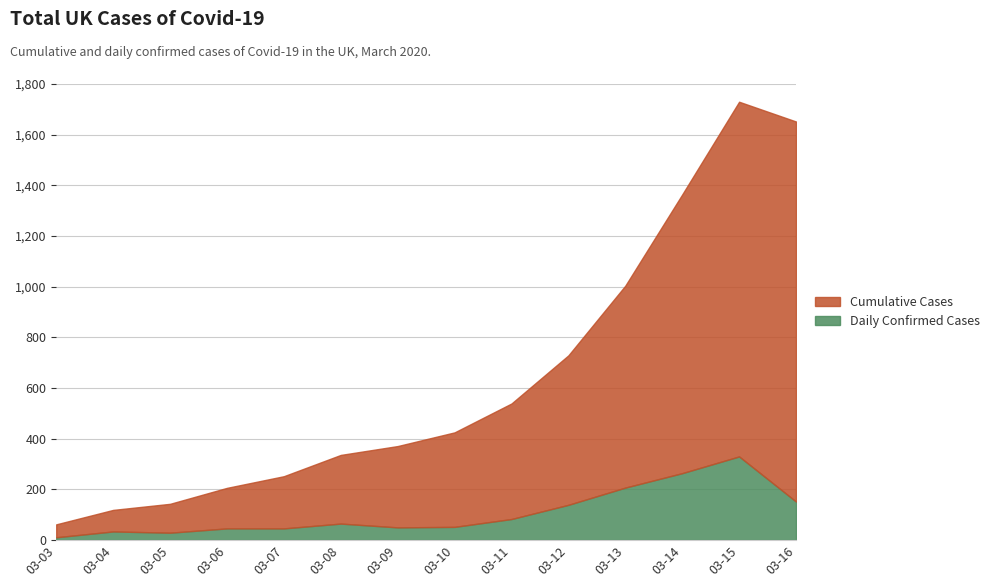

What is the sum of all Daily Confirmed Cases values?

1508